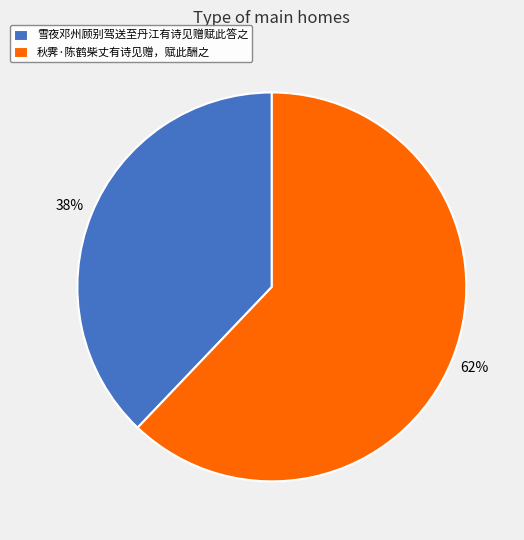

To the nearest percent, what is the difference between the largest and smallest slice percentages?

24%